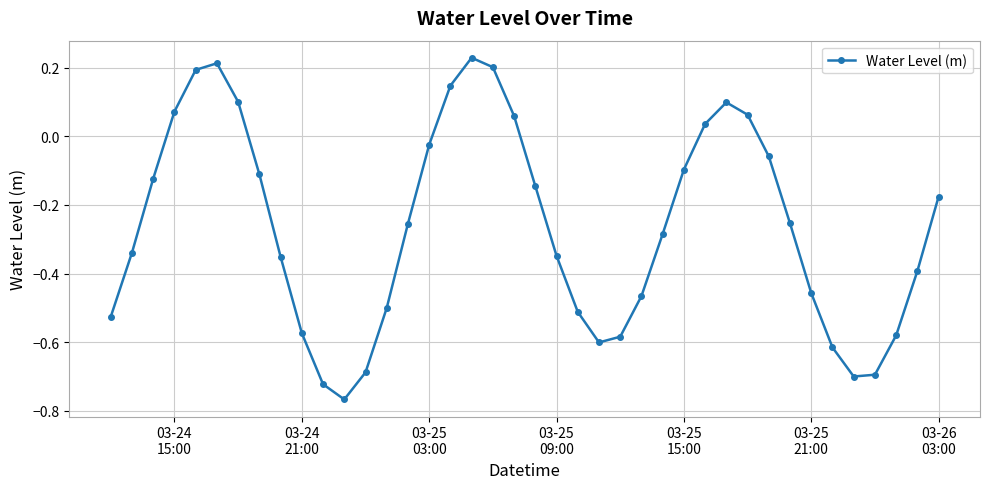

How many points are higher than both their immediate neighbors (excluding endpoints)?

3